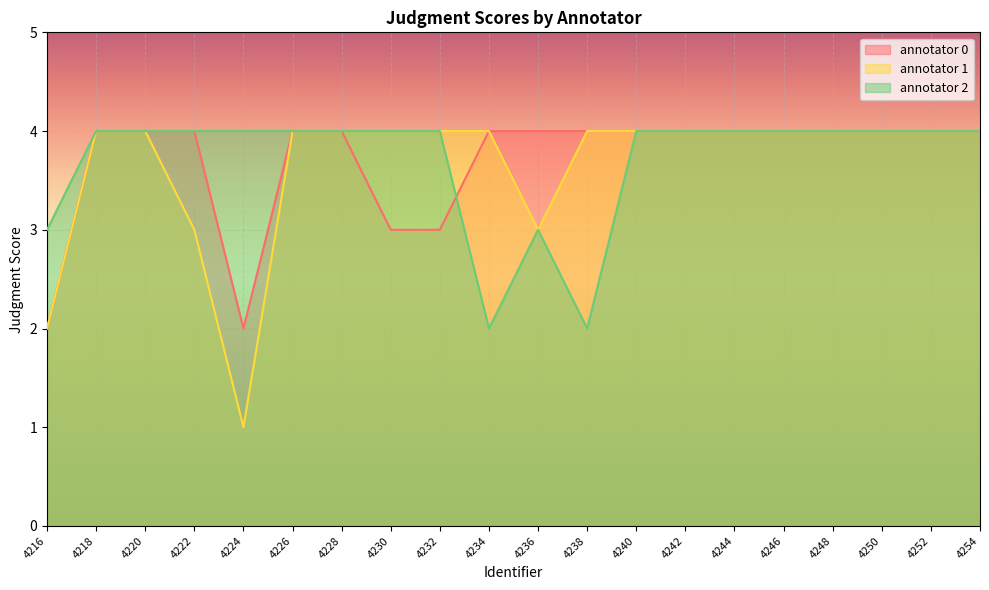

At 4252, list the series in order from largest to smallest.

annotator 0, annotator 1, annotator 2